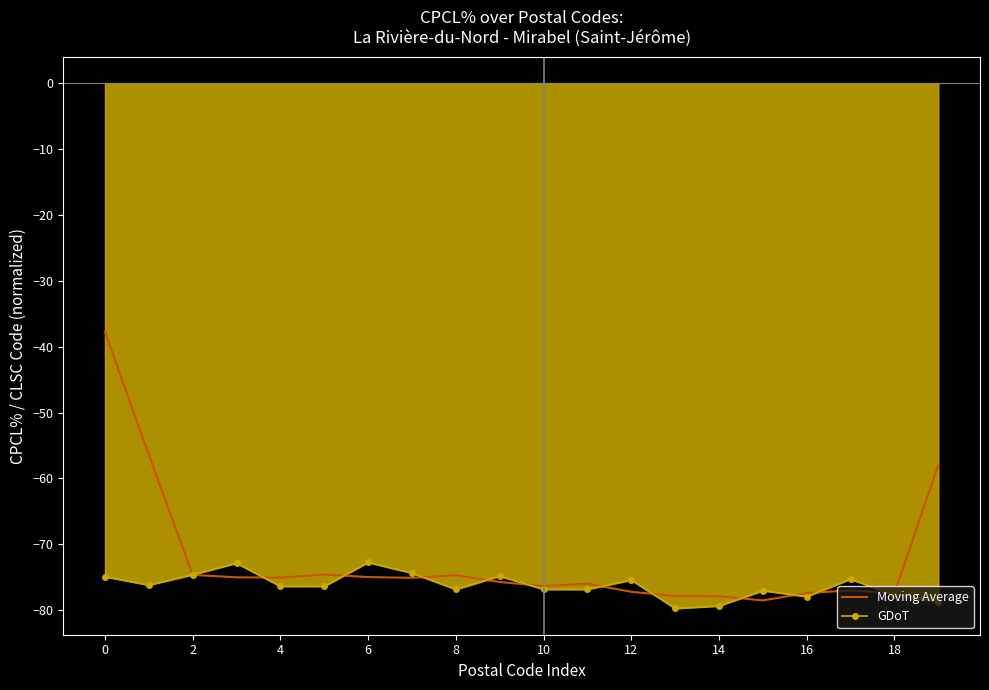

List the series in order of their peak value, highest first.

Moving Average, GDoT